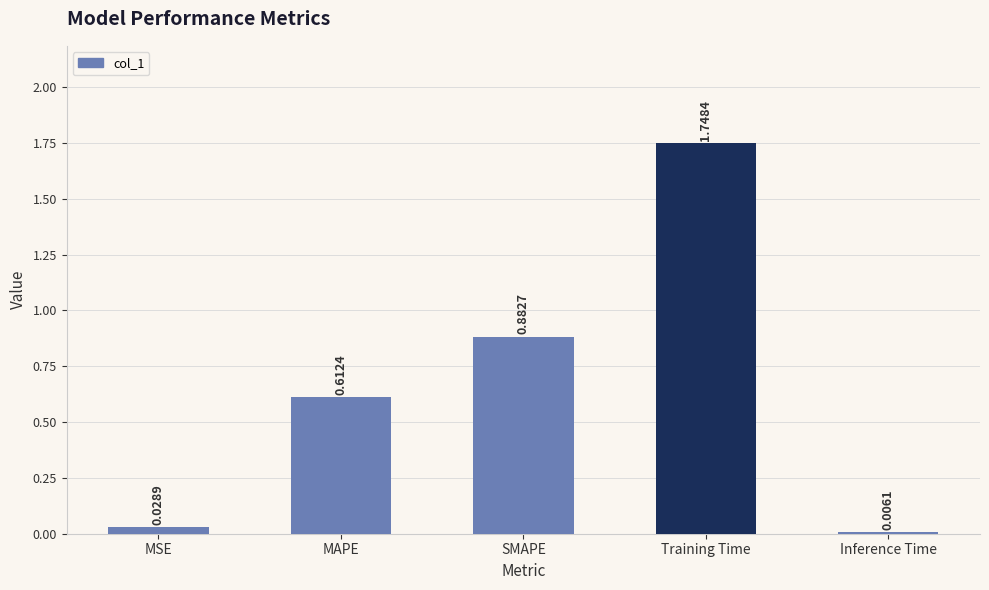

What is the sum of all values?

3.3